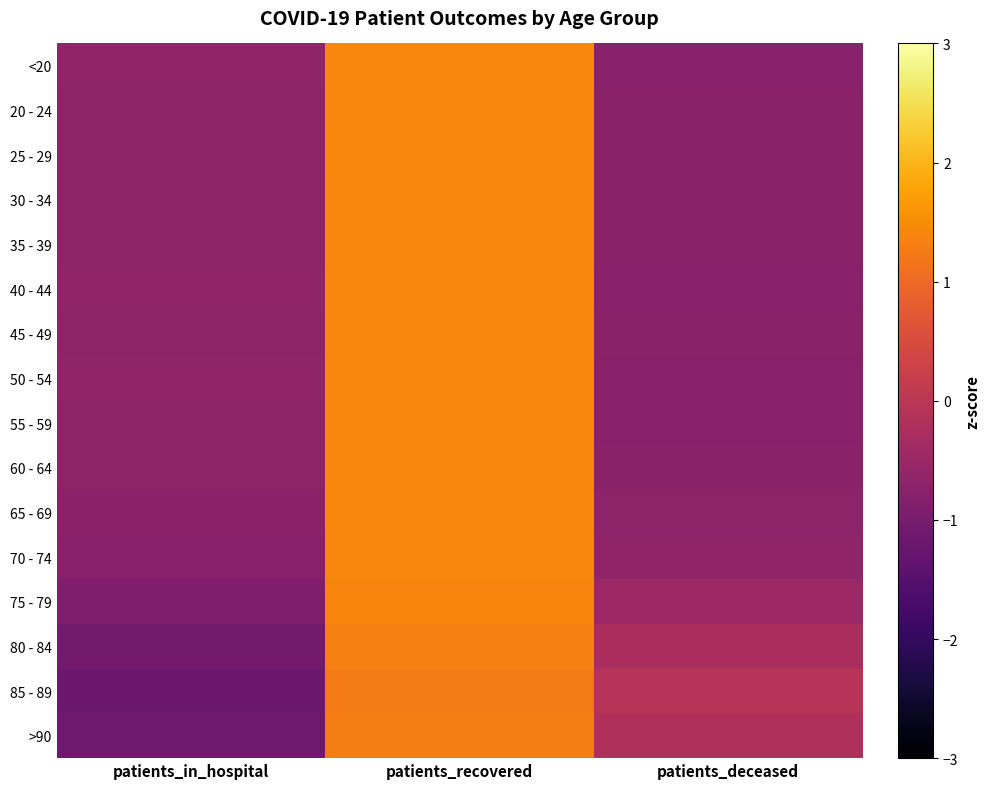

Reading left to right, transcribe all the data shown in this chart.

<20: patients_in_hospital=-0.6	patients_recovered=1.4	patients_deceased=-0.8
20 - 24: patients_in_hospital=-0.7	patients_recovered=1.4	patients_deceased=-0.7
25 - 29: patients_in_hospital=-0.7	patients_recovered=1.4	patients_deceased=-0.7
30 - 34: patients_in_hospital=-0.7	patients_recovered=1.4	patients_deceased=-0.7
35 - 39: patients_in_hospital=-0.7	patients_recovered=1.4	patients_deceased=-0.7
40 - 44: patients_in_hospital=-0.6	patients_recovered=1.4	patients_deceased=-0.8
45 - 49: patients_in_hospital=-0.7	patients_recovered=1.4	patients_deceased=-0.7
50 - 54: patients_in_hospital=-0.7	patients_recovered=1.4	patients_deceased=-0.8
55 - 59: patients_in_hospital=-0.7	patients_recovered=1.4	patients_deceased=-0.8
60 - 64: patients_in_hospital=-0.7	patients_recovered=1.4	patients_deceased=-0.7
65 - 69: patients_in_hospital=-0.7	patients_recovered=1.4	patients_deceased=-0.7
70 - 74: patients_in_hospital=-0.8	patients_recovered=1.4	patients_deceased=-0.6
75 - 79: patients_in_hospital=-0.9	patients_recovered=1.4	patients_deceased=-0.5
80 - 84: patients_in_hospital=-1.1	patients_recovered=1.3	patients_deceased=-0.3
85 - 89: patients_in_hospital=-1.2	patients_recovered=1.3	patients_deceased=-0.1
>90: patients_in_hospital=-1.1	patients_recovered=1.3	patients_deceased=-0.2